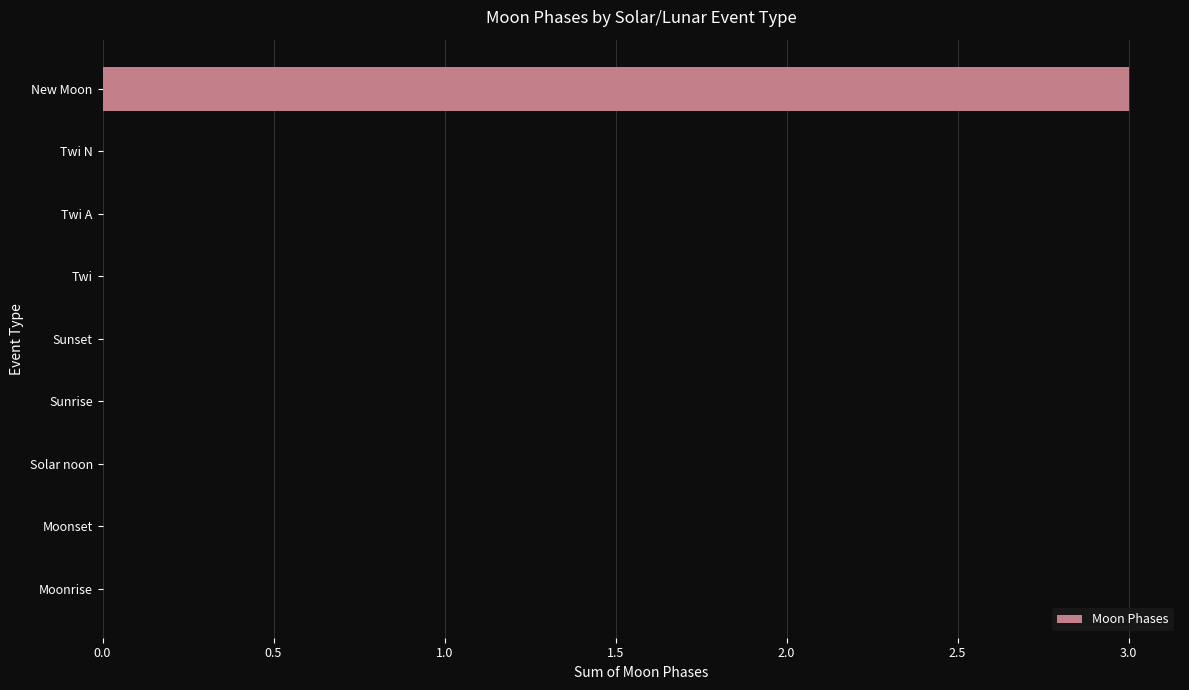

Which category has the highest value across all series?

New Moon